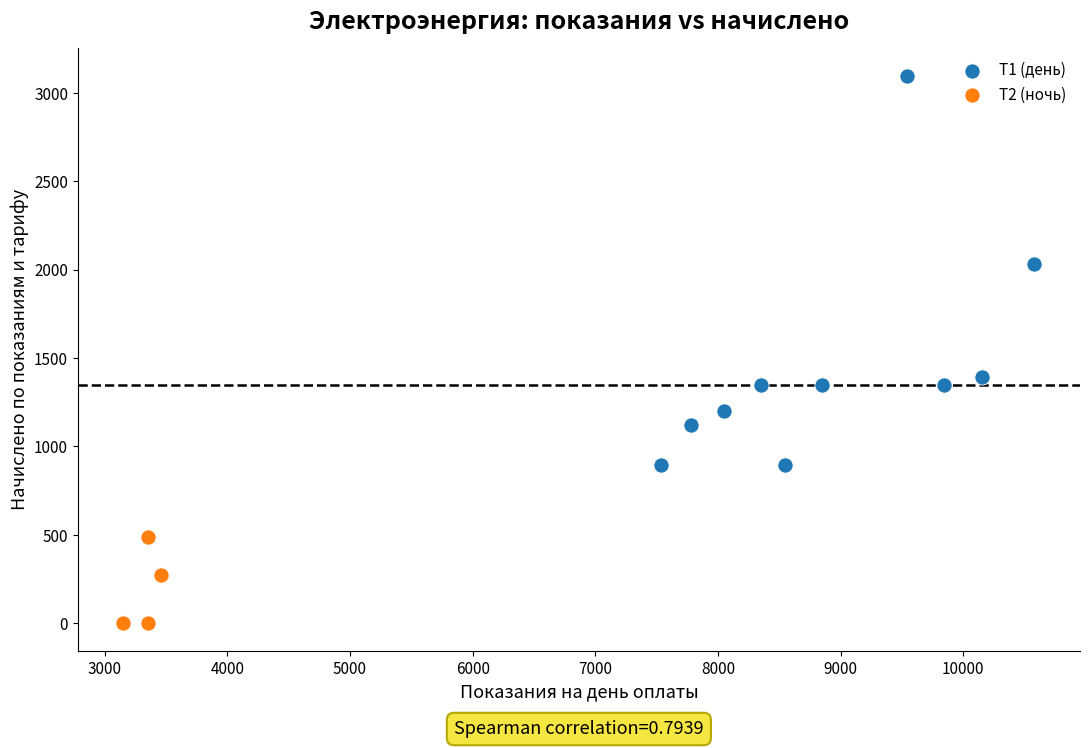

Which series contains the highest Y value?

Т1 (день)